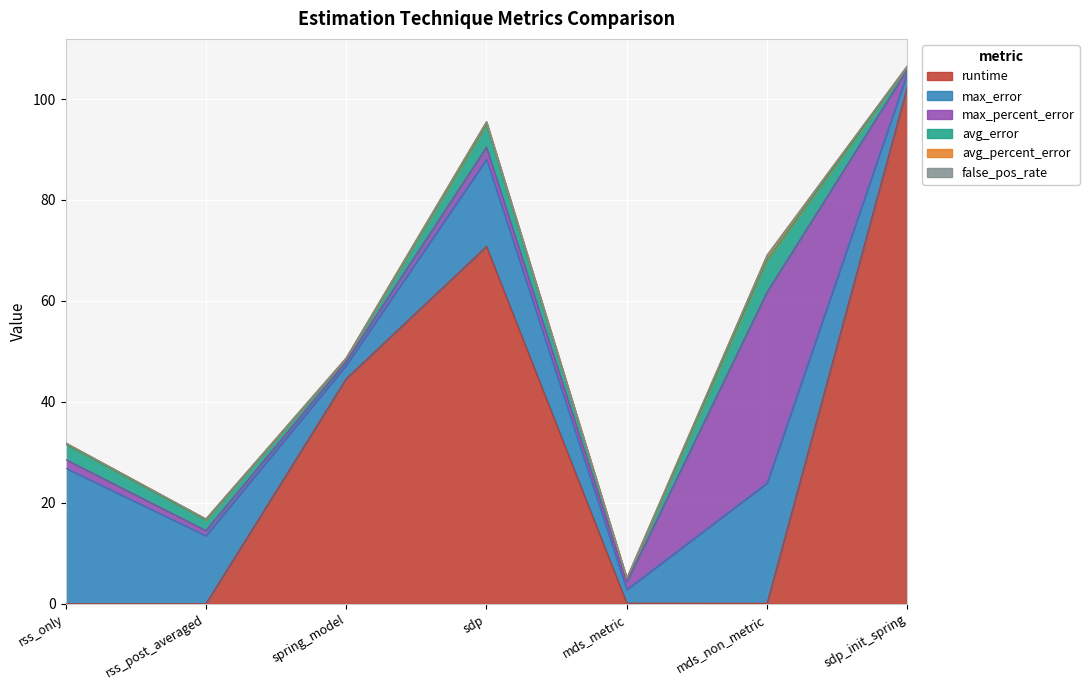

Which series has the widest spread of values?

runtime